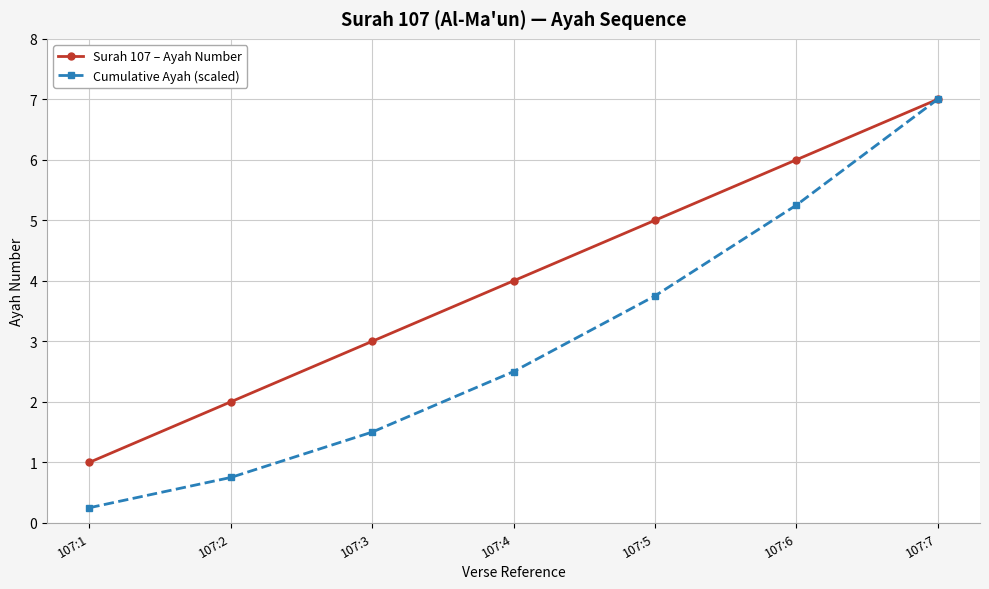

How many lines are shown in the chart?

2